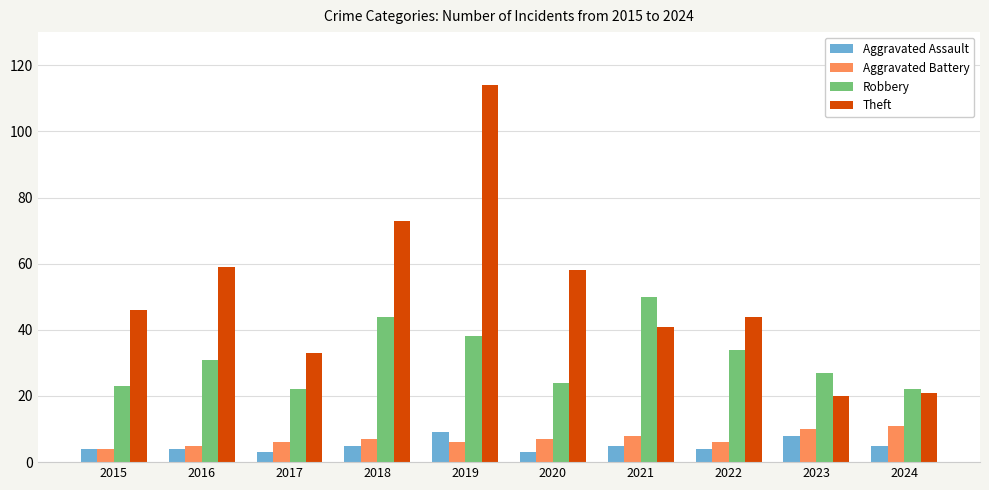

What are all the series names shown in the legend?

Aggravated Assault, Aggravated Battery, Robbery, Theft